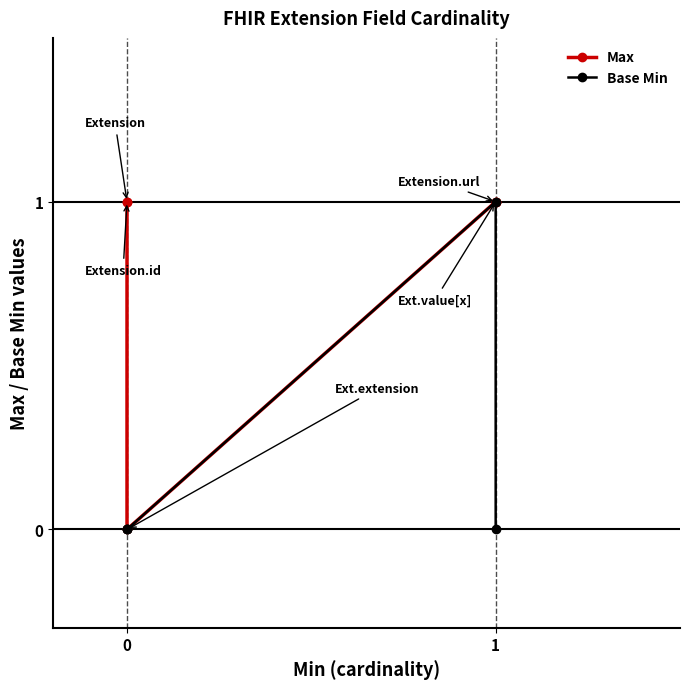

Is the value of Base Min at 0 greater than the value of Max at 1?

No